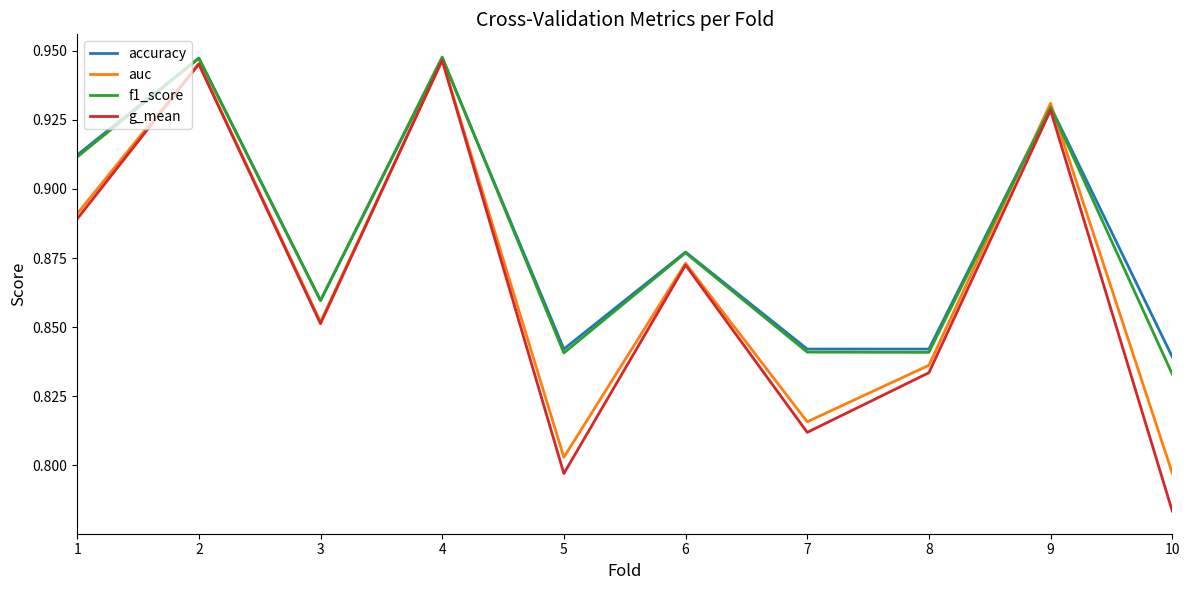

At which category does the chart reach its minimum across all series?

10